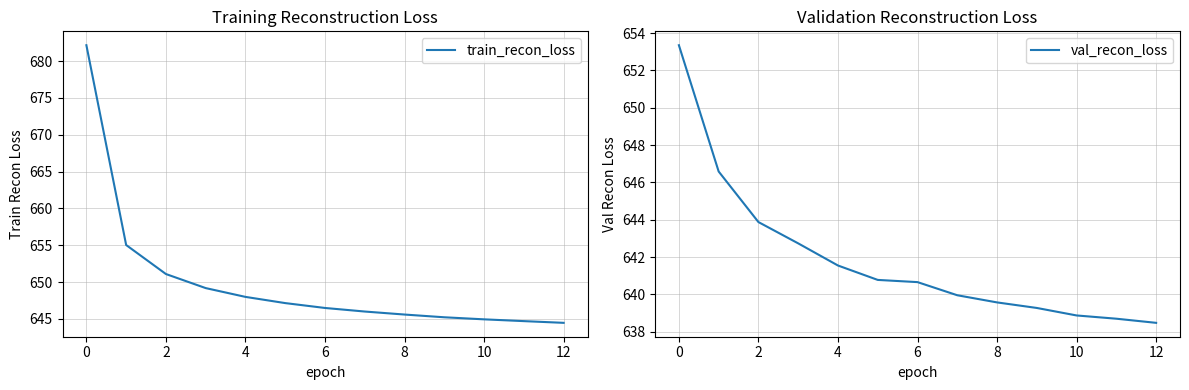

True or false: val_recon_loss has a value of 310.3 at 4.

False